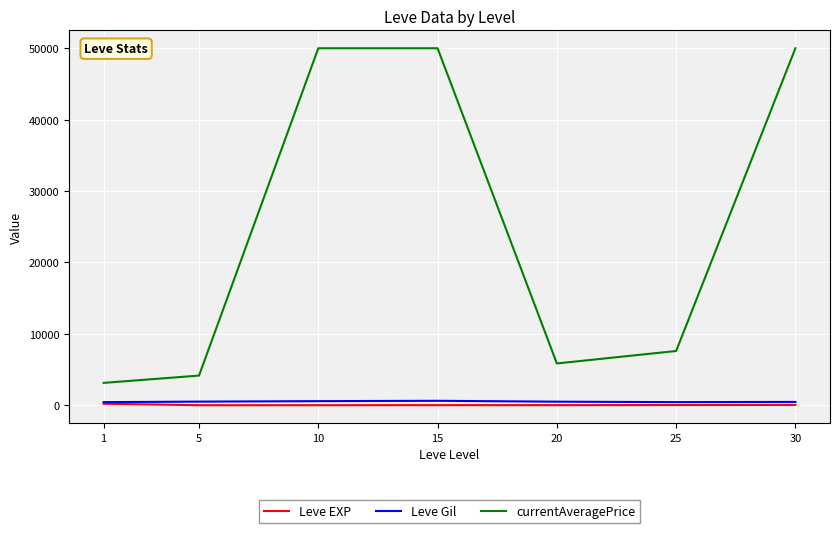

What is the difference between the Leve EXP values at 20 and 25?

14.7